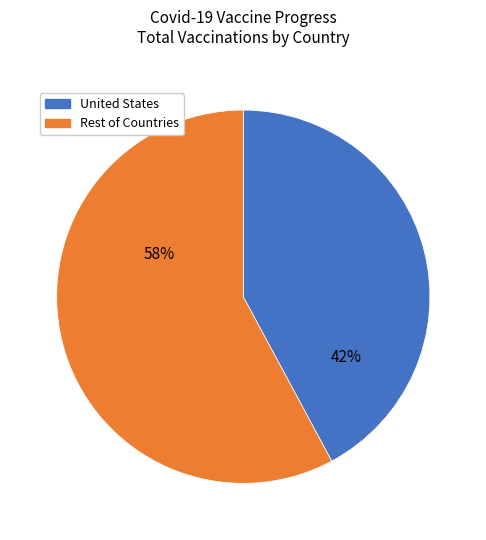

Does any single category account for the majority?

Yes